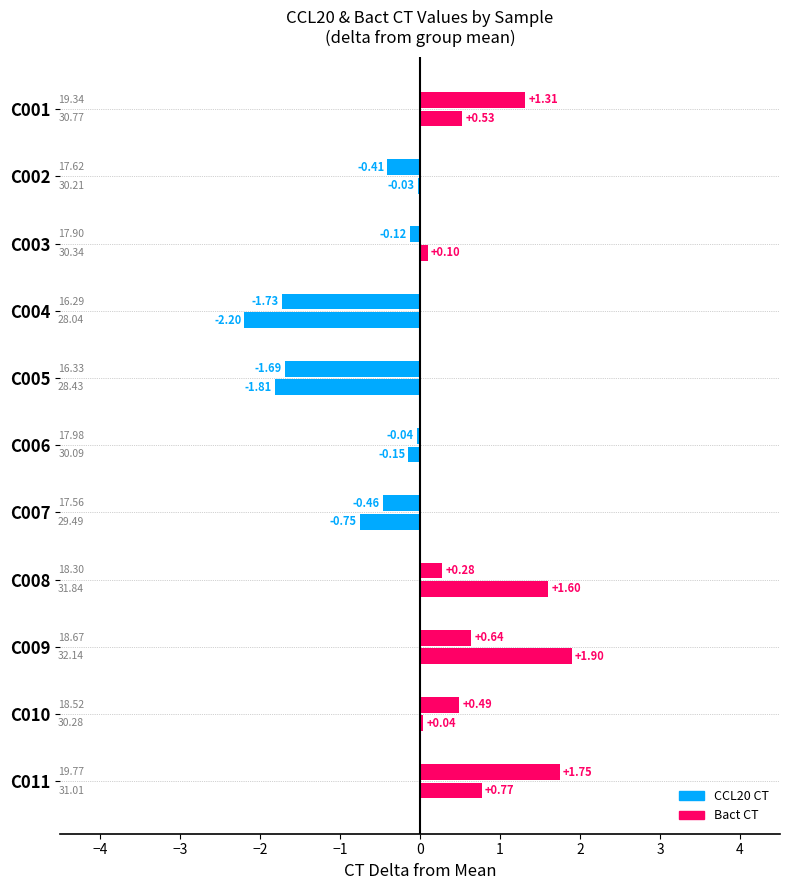

How many data points does each series have?

11